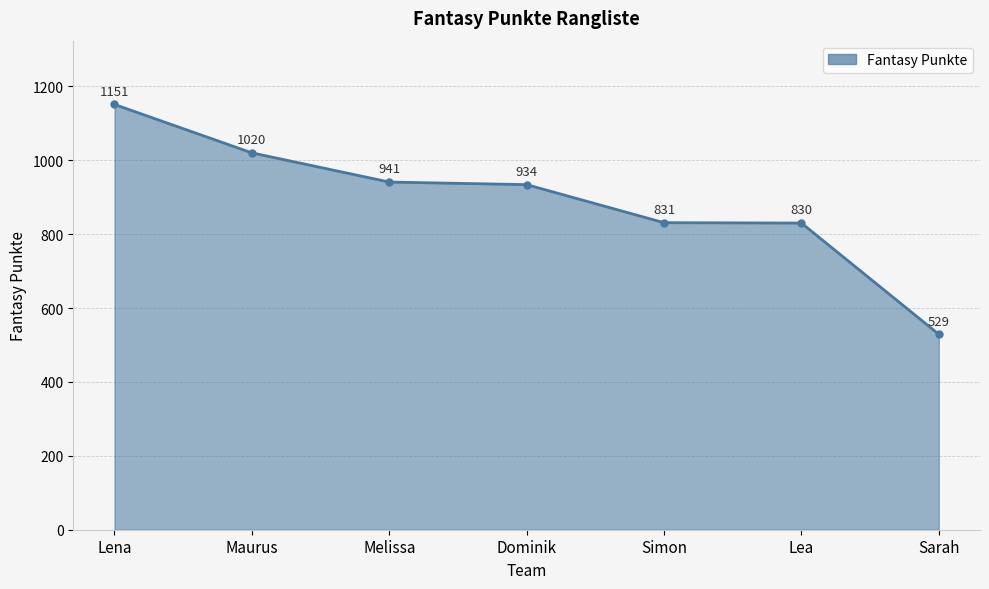

Reading right to left, what are all the values shown in this chart?

529	830	831	934	941	1020	1151